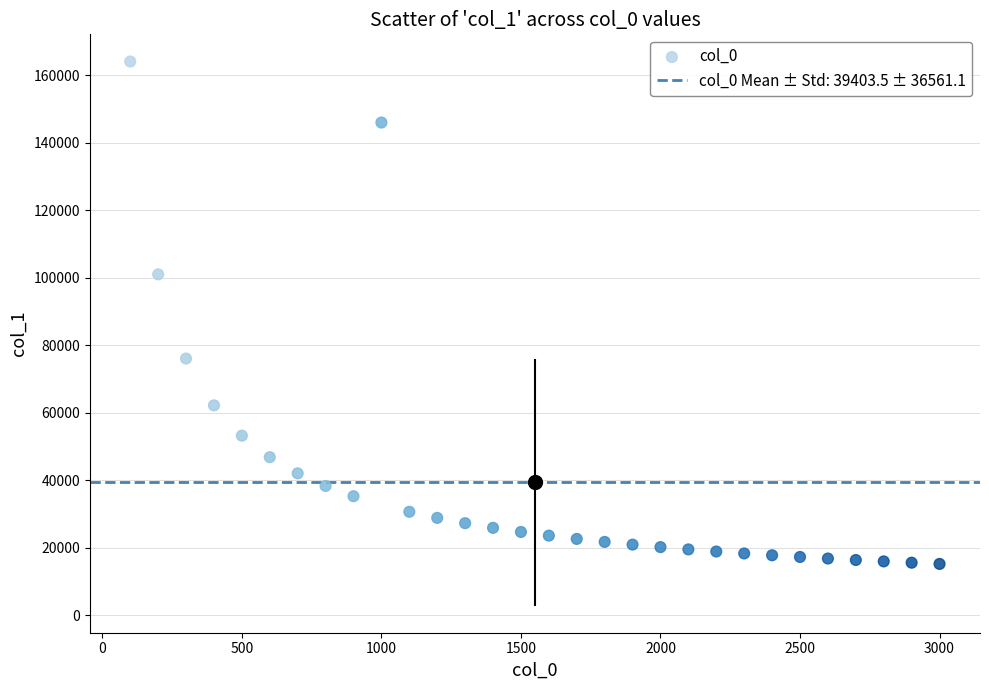

What is the range of Y values (max minus min)?

148890.7